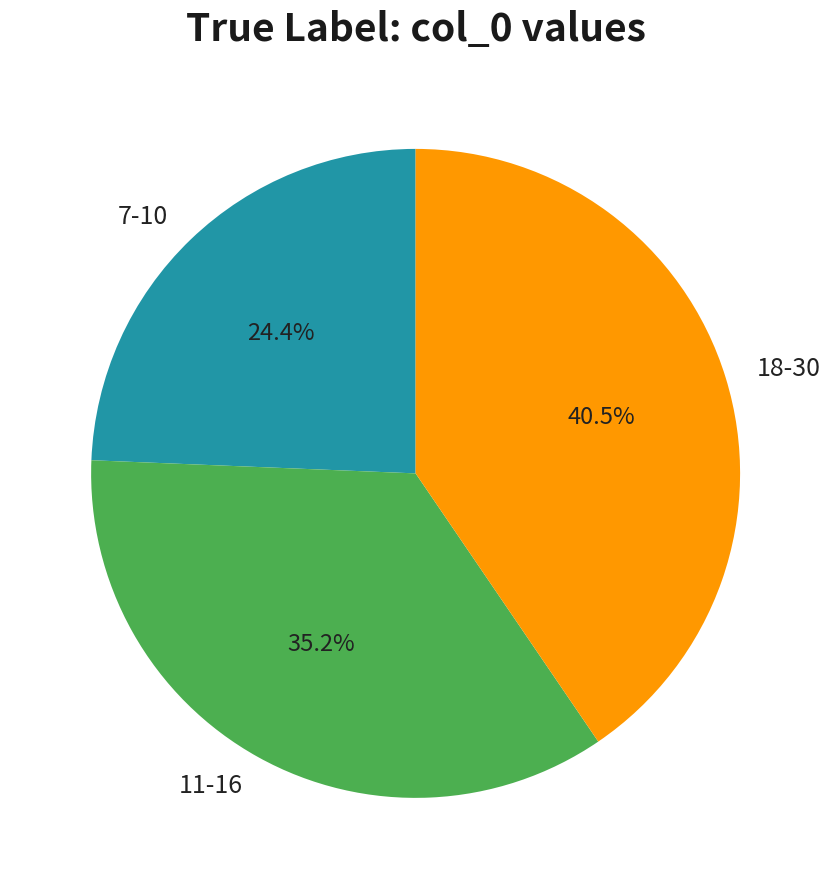

Is there a majority slice in this chart?

No